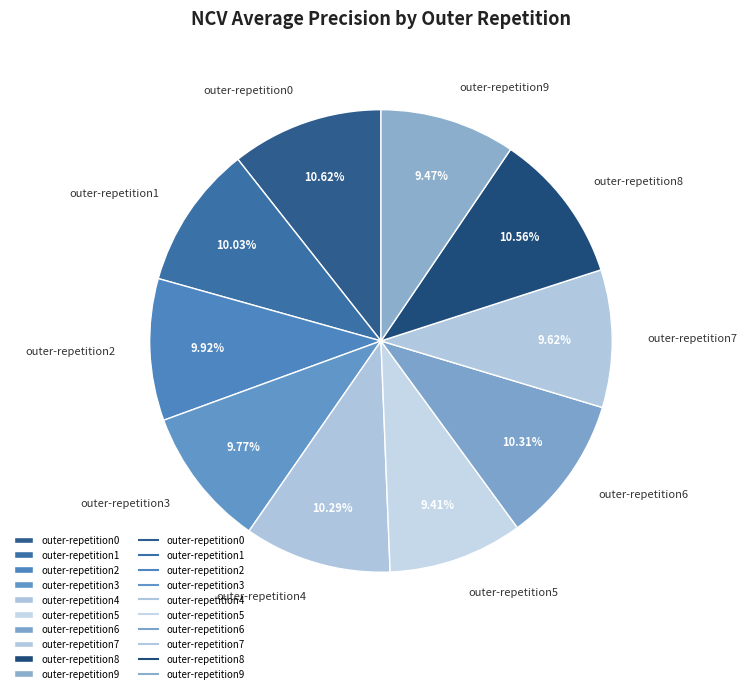

To the nearest percent, what percentage of the pie is outer-repetition8?

11%